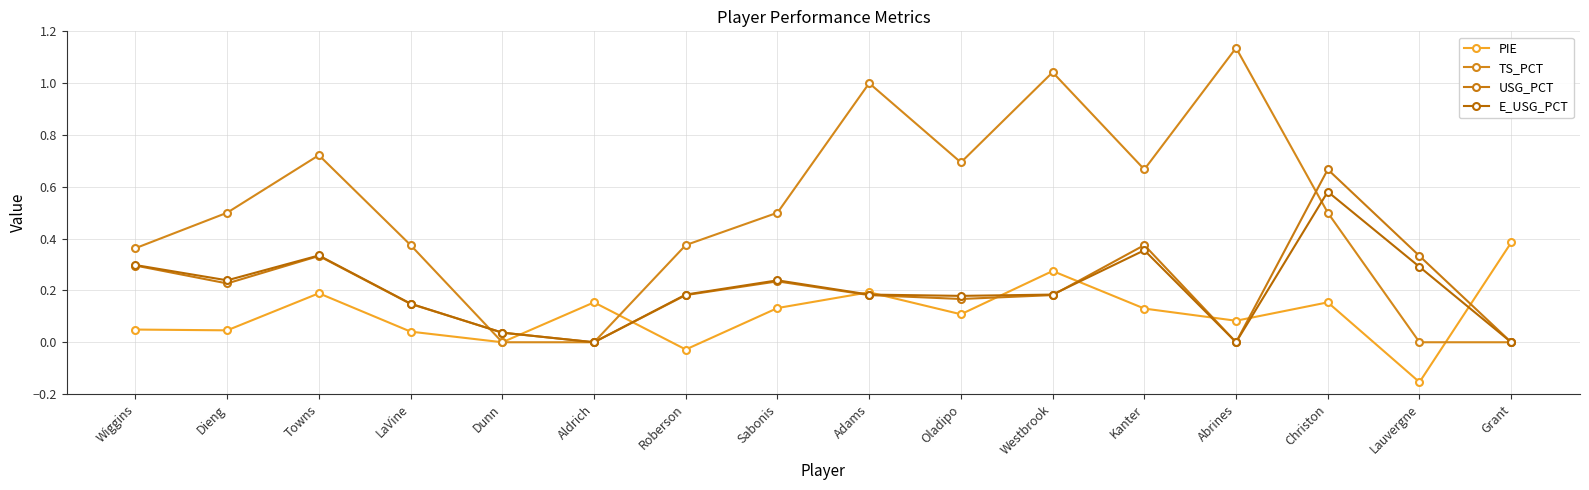

Rank the categories by E_USG_PCT value from highest to lowest.

Christon, Kanter, Towns, Wiggins, Lauvergne, Dieng, Sabonis, Roberson, Adams, Westbrook, Oladipo, LaVine, Dunn, Aldrich, Abrines, Grant